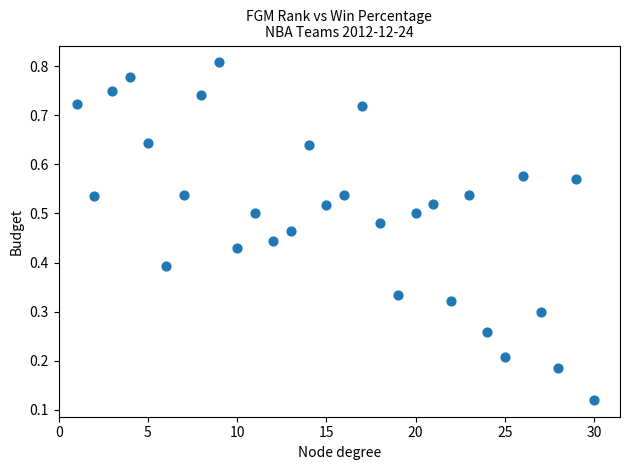

What is the range of X values (max minus min)?

29.0